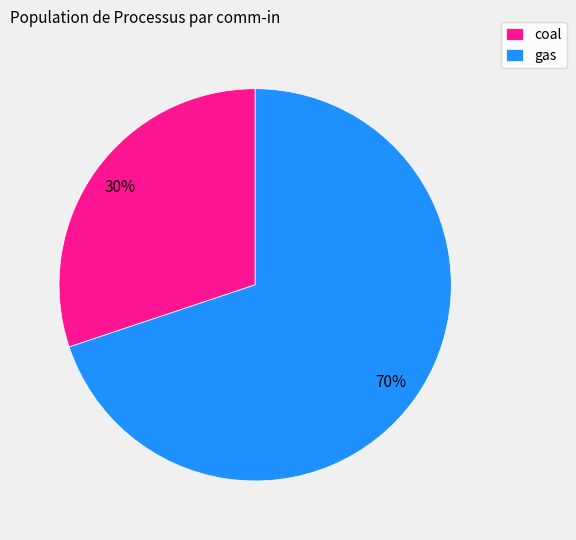

True or false: gas accounts for 80% of the total.

False